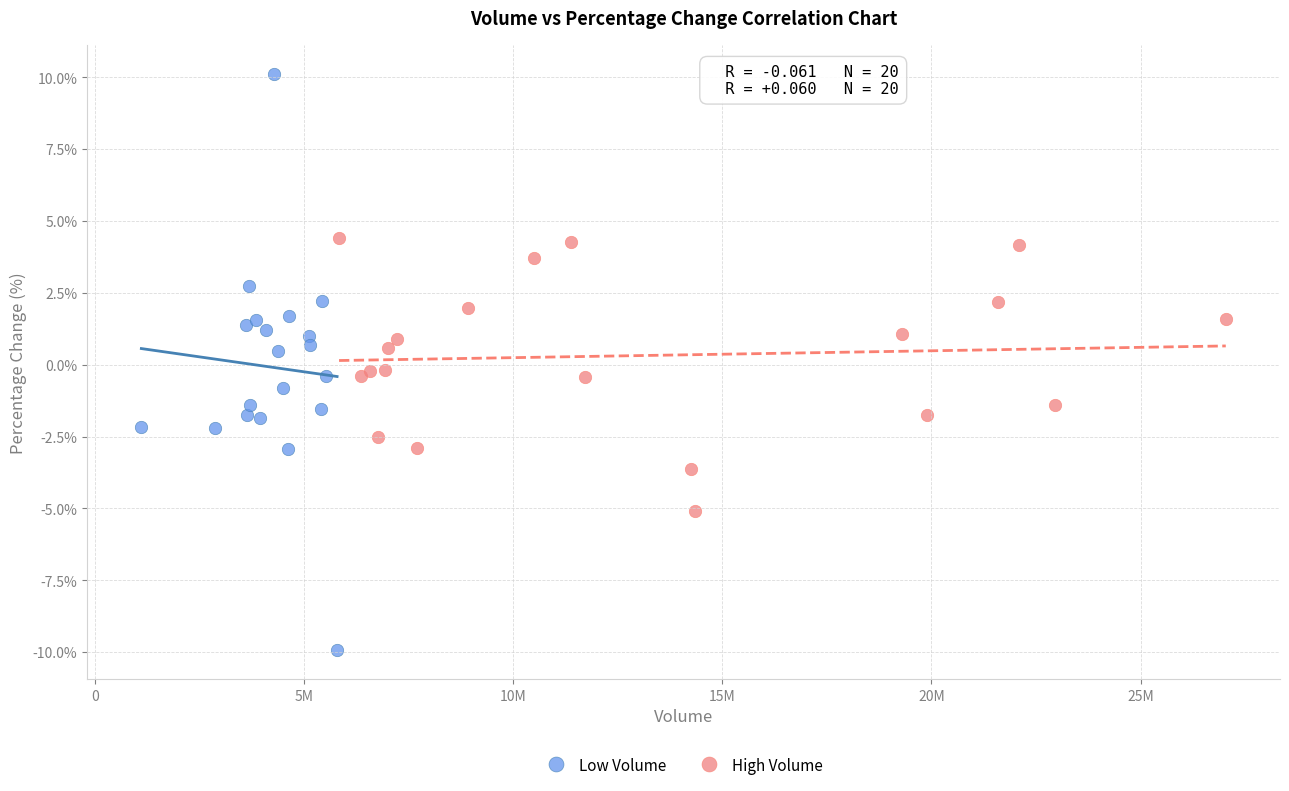

Which series has the widest spread of Y values?

Low Volume